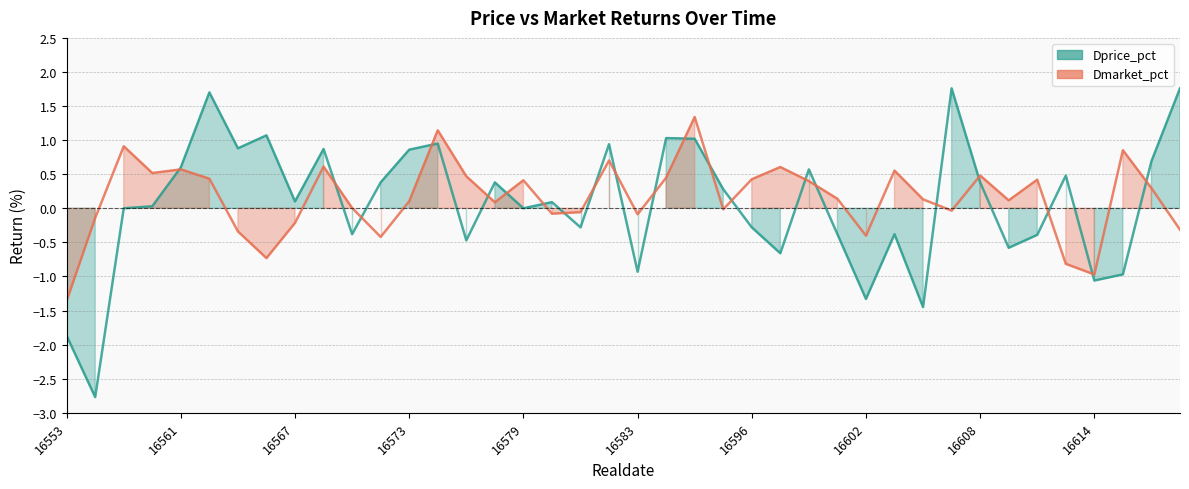

The Dmarket_pct series shows 1.0 at 25. True or false?

False